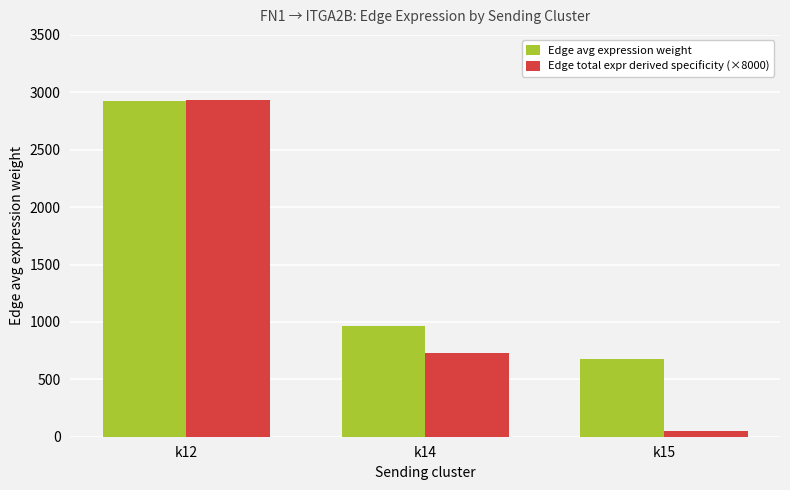

Which series has the largest total across all categories?

Edge avg expression weight